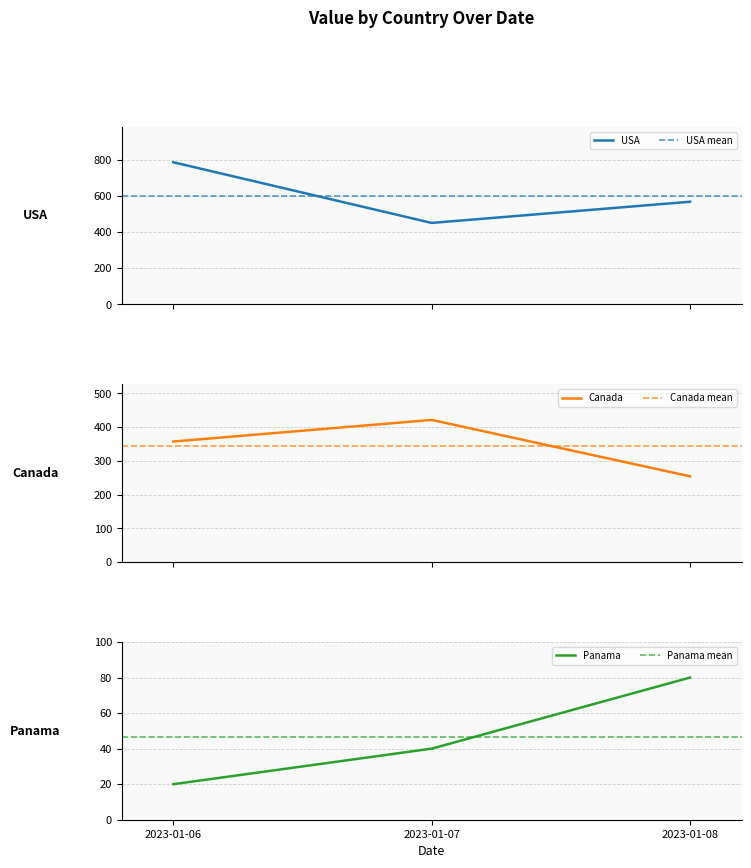

What is the average value of the USA series?

601